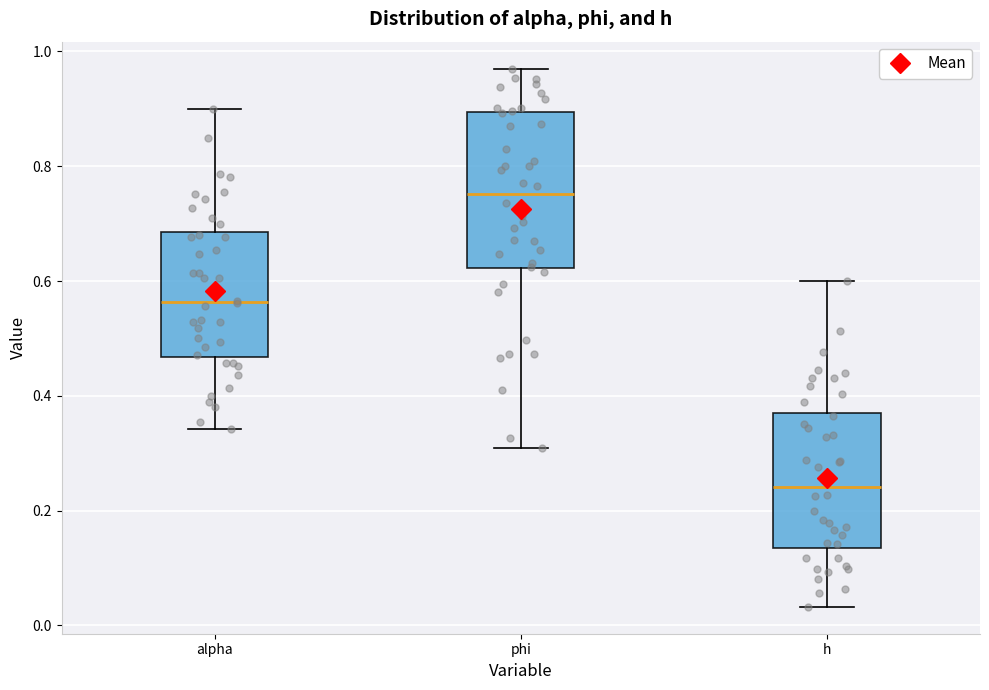

Which box's median line is the lowest?

h